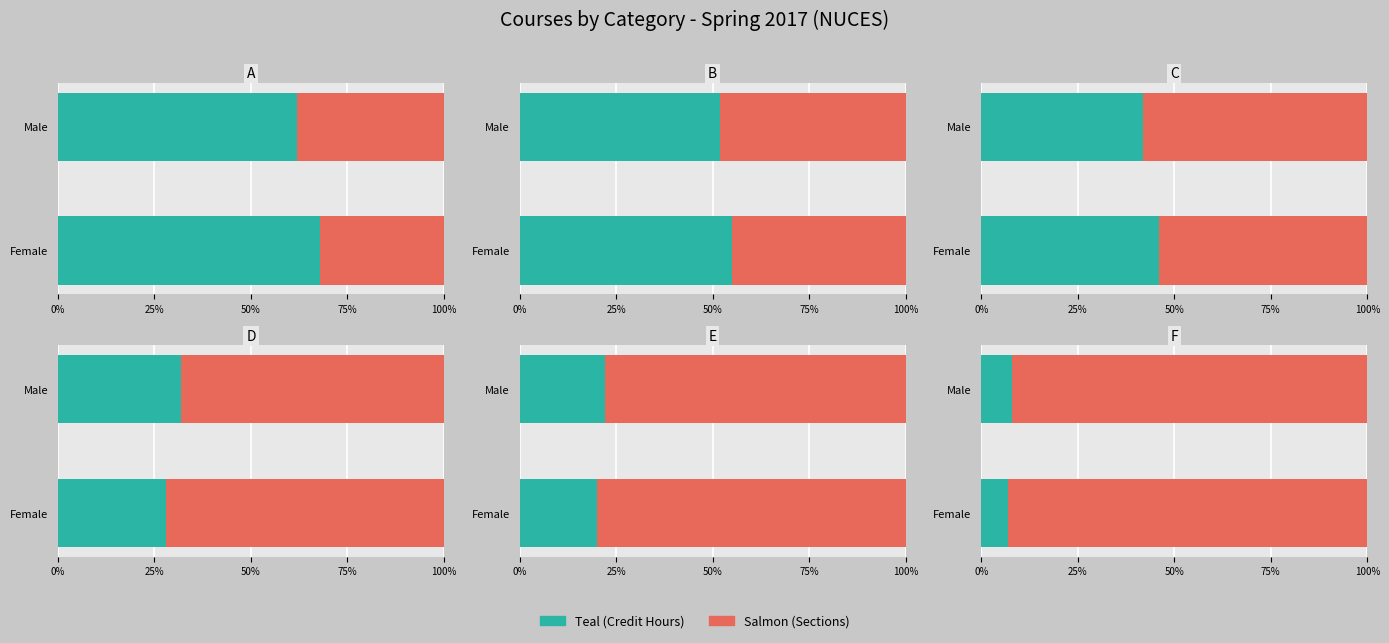

List the series in order of their overall mean, highest first.

Sections, Credit Hours